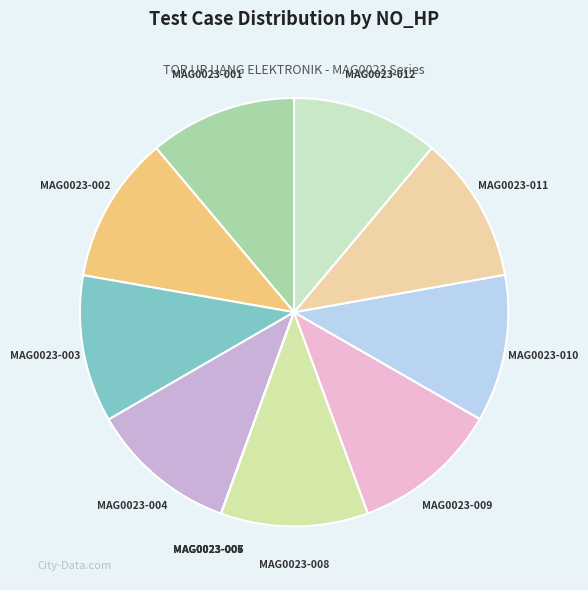

True or false: MAG0023-003 accounts for 11% of the total.

True